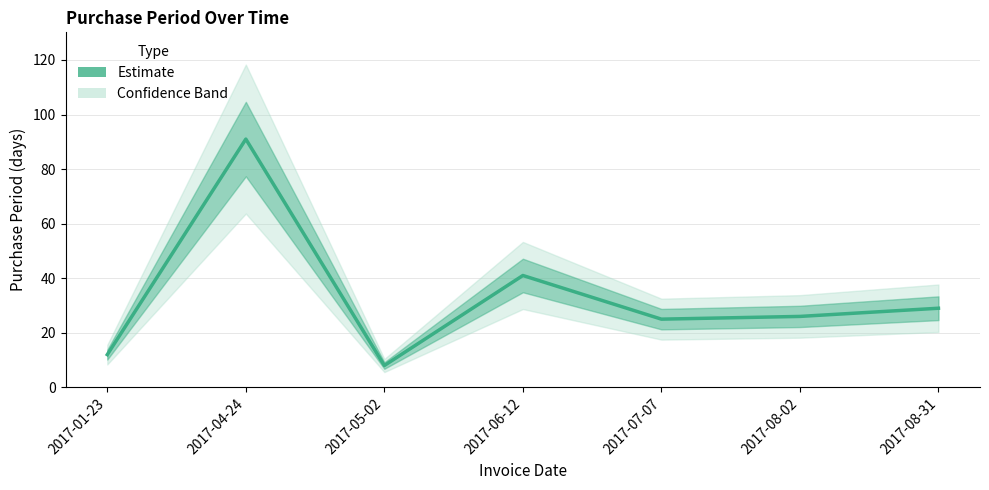

Reading left to right, list all the values displayed in this chart.

2017-01-23=12	2017-04-24=91	2017-05-02=8	2017-06-12=41	2017-07-07=25	2017-08-02=26	2017-08-31=29